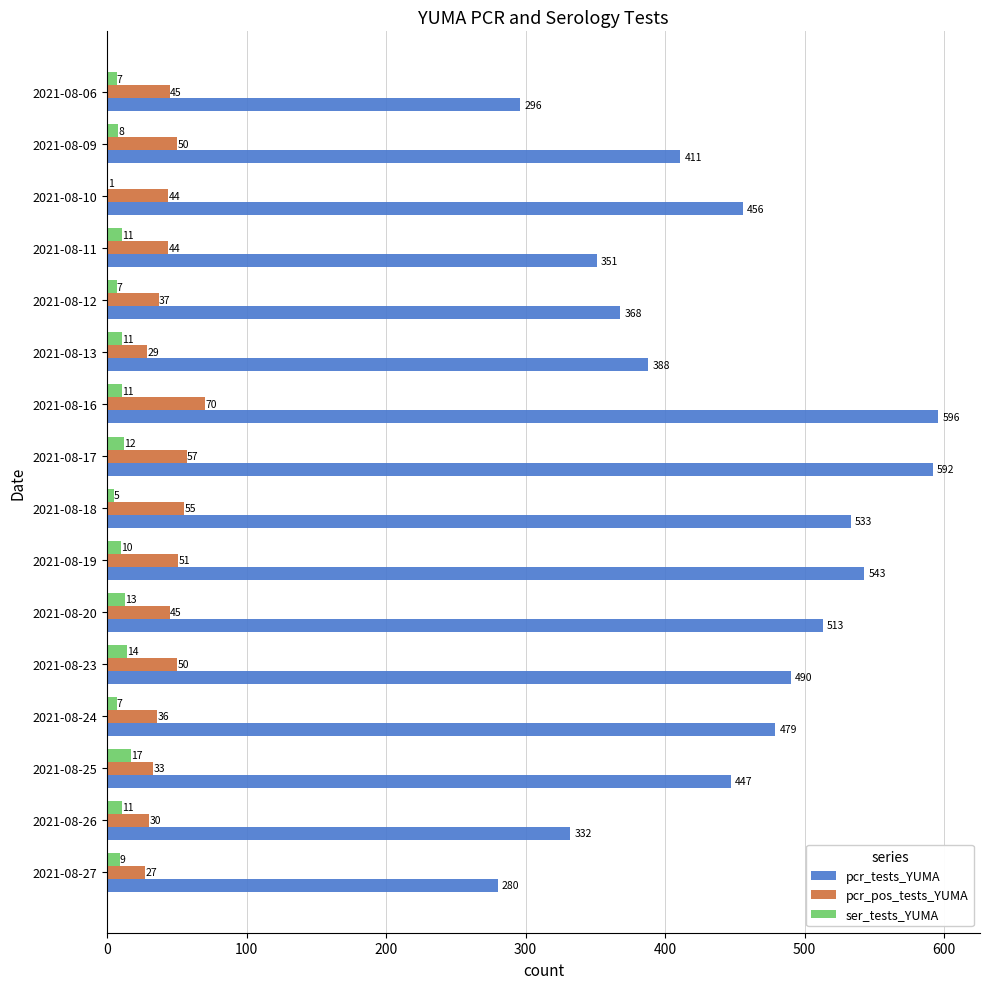

At which label is ser_tests_YUMA closest to 9?

2021-08-27